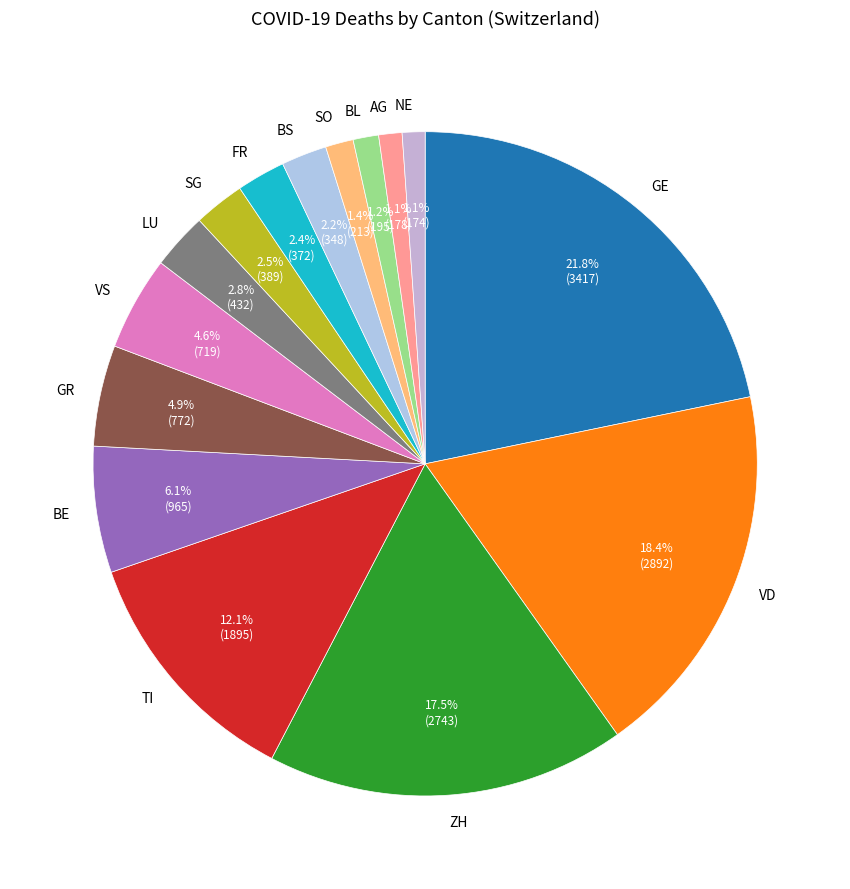

The BE slice represents 1% of the pie. True or false?

False